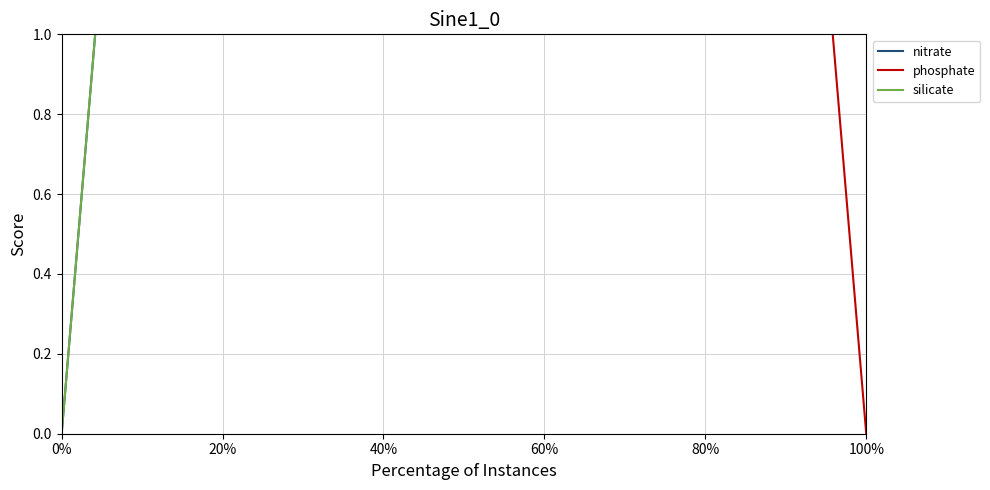

At which category is the sum across all series the highest?

20%